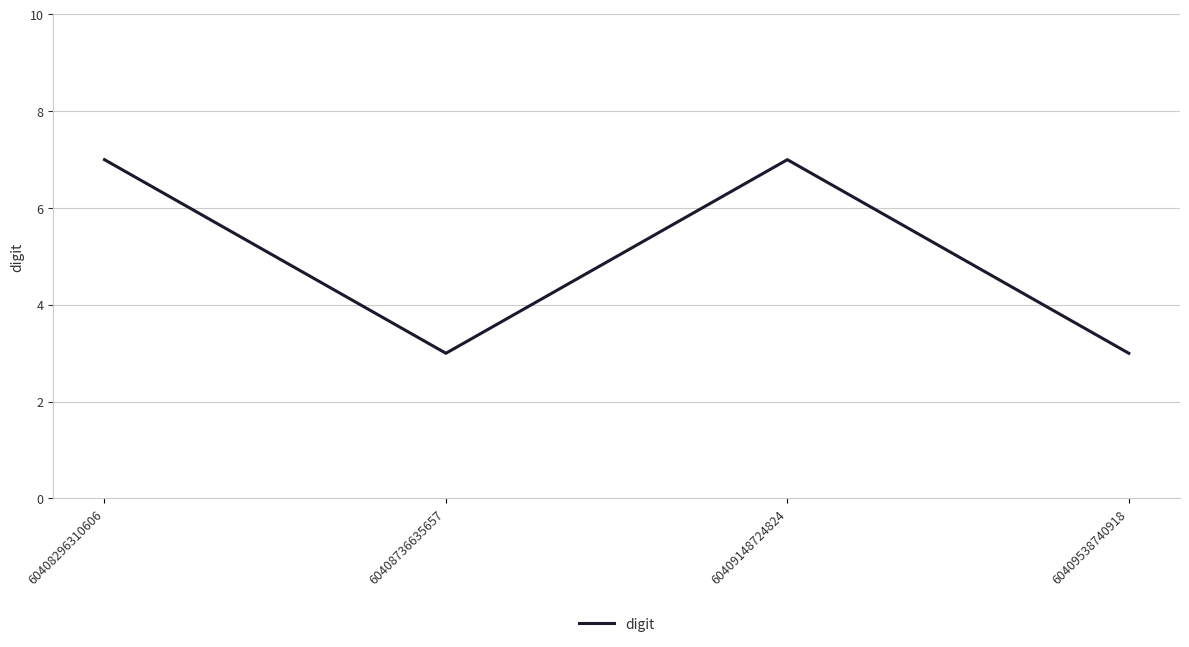

What is the ratio of the value at 60409148724824 to the value at 60409538740918?

2.3